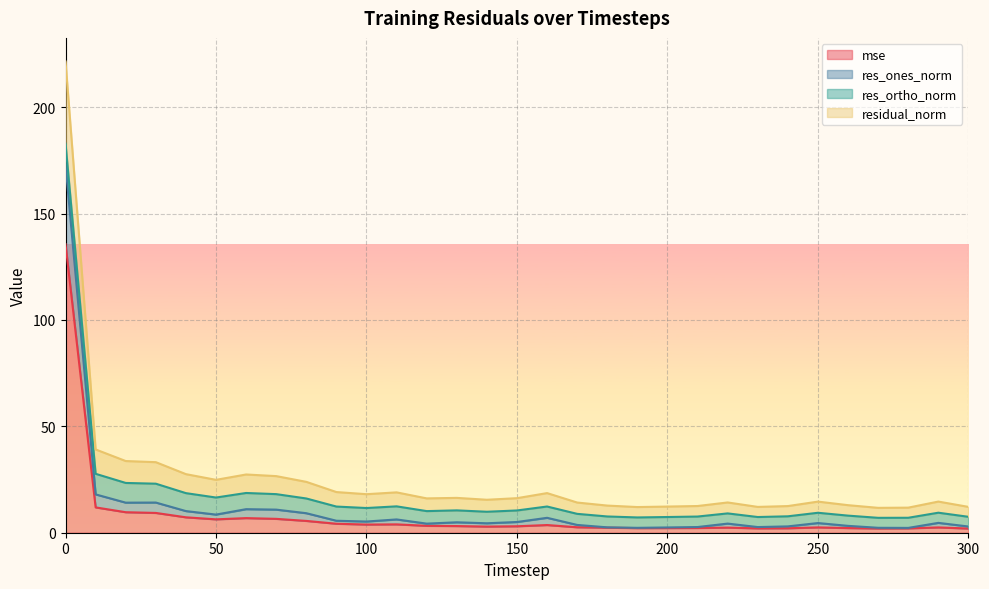

The value of mse at 190 is 2.2. True or false?

True